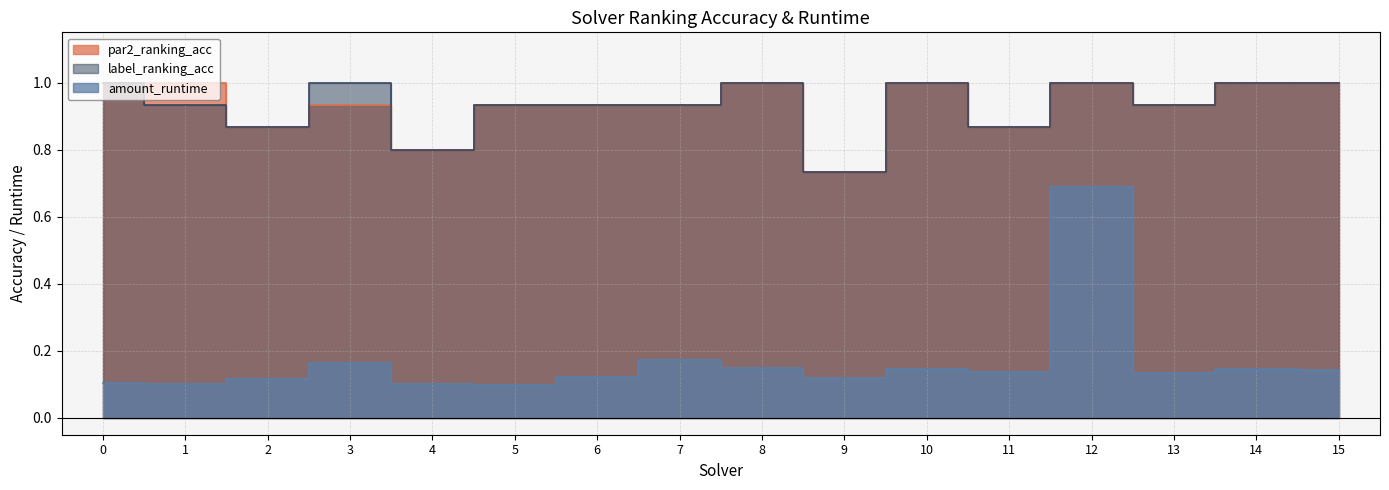

The value of amount_runtime at 12 is 0.7. True or false?

True